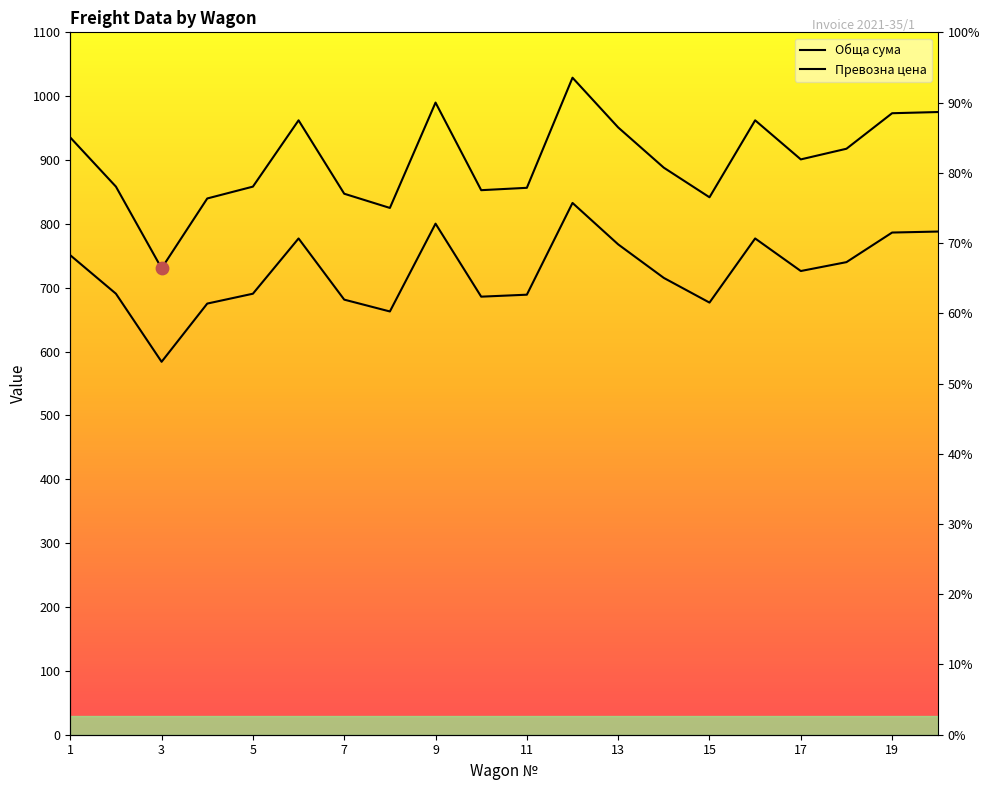

Which series has the largest total across all categories?

Обща сума